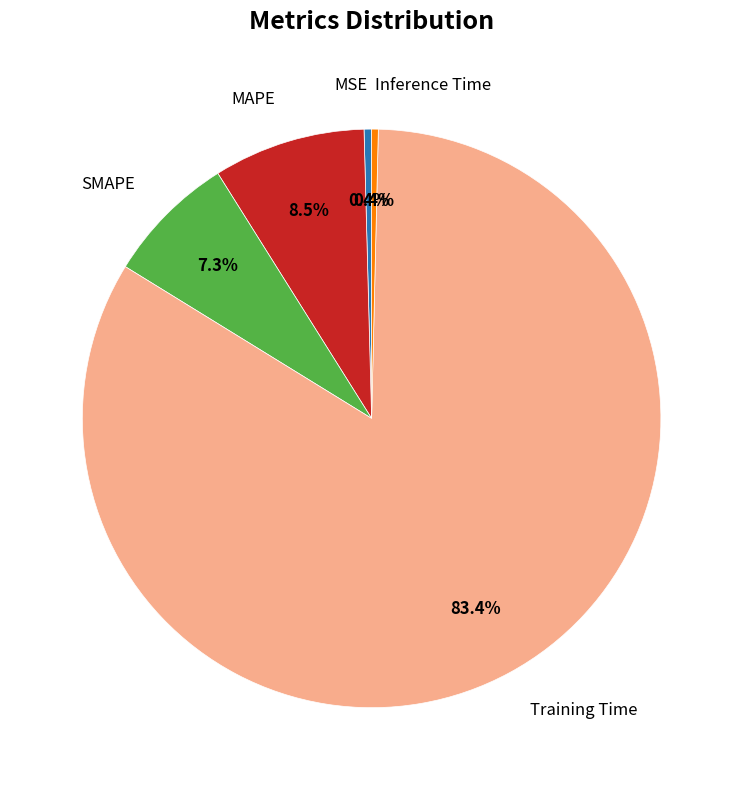

Is there any slice that represents more than half of the pie?

Yes